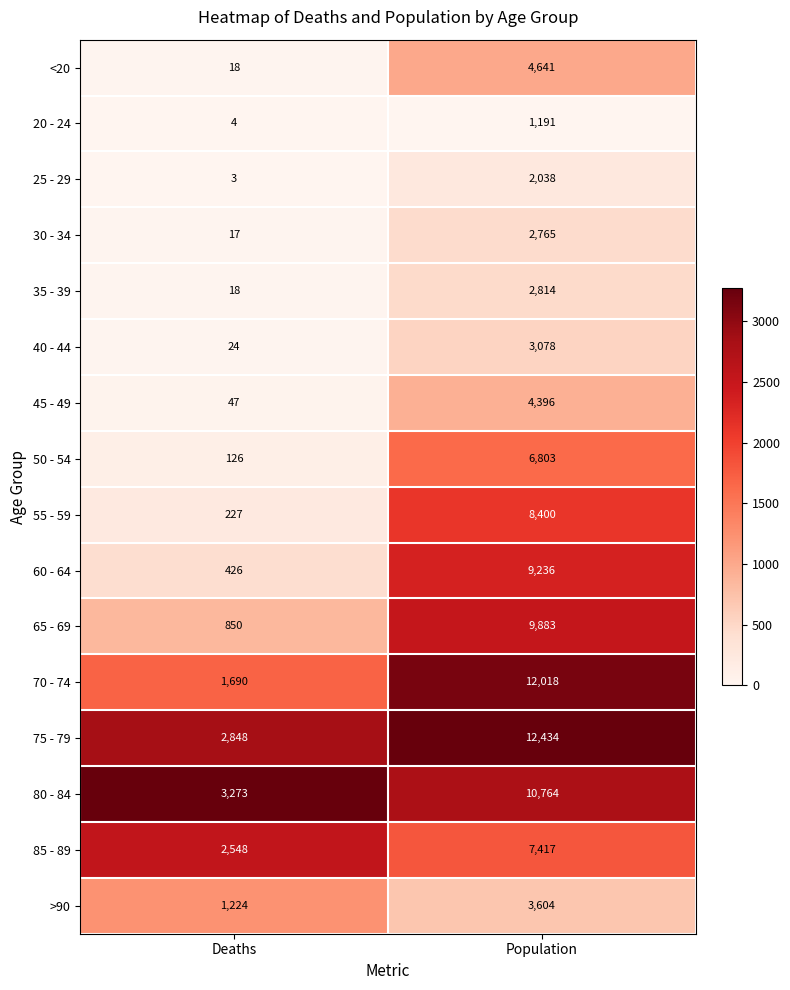

List the series in order of their peak value, highest first.

75 - 79, 70 - 74, 80 - 84, 65 - 69, 60 - 64, 55 - 59, 85 - 89, 50 - 54, <20, 45 - 49, >90, 40 - 44, 35 - 39, 30 - 34, 25 - 29, 20 - 24